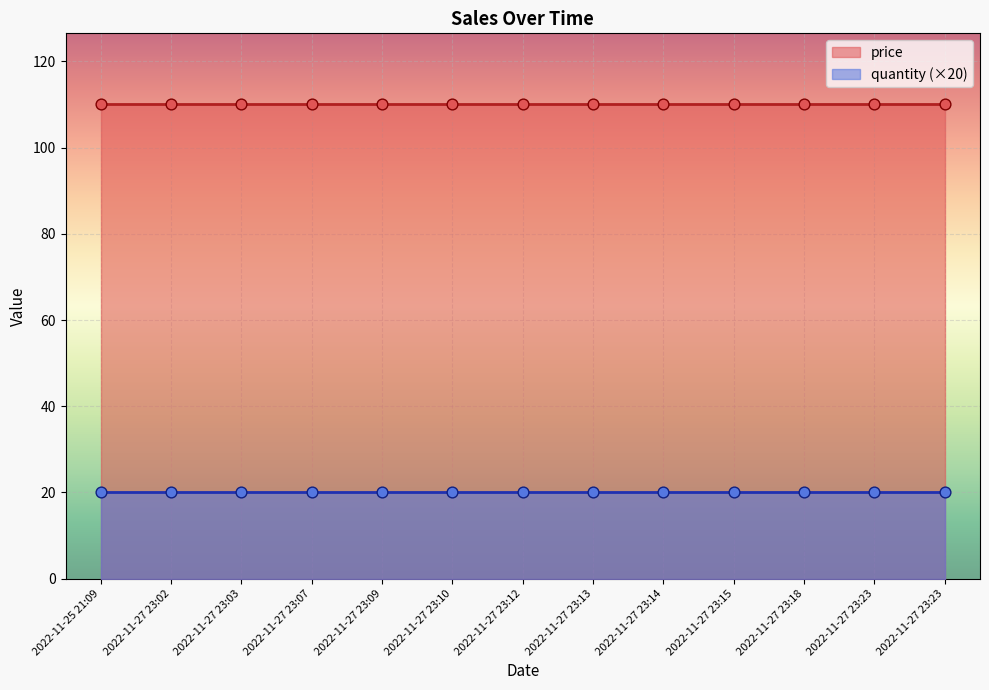

Which series has the largest total across all categories?

price